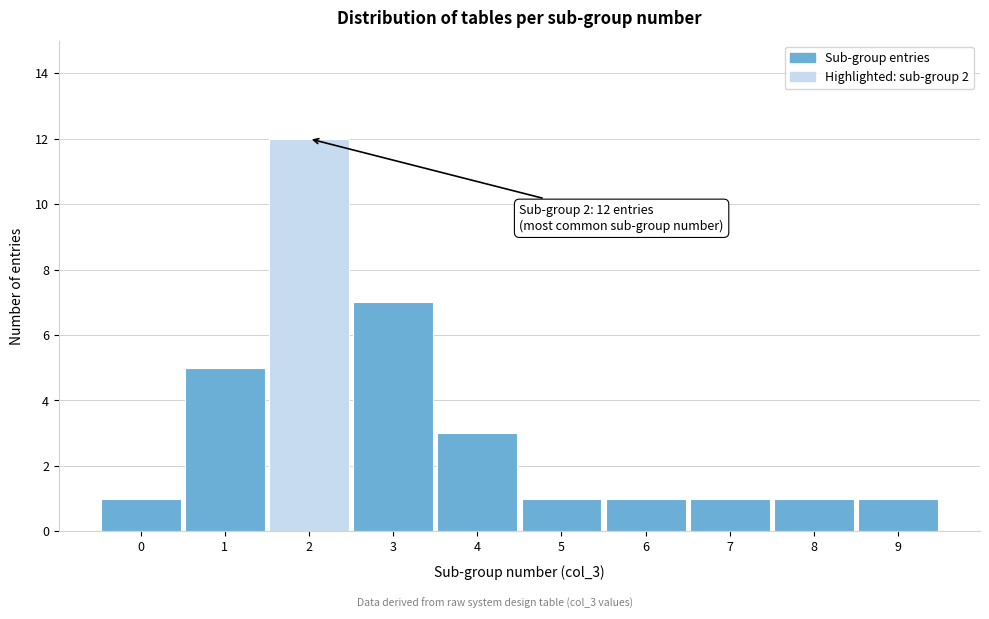

Reading left to right, what are all the values shown in this chart?

0=1	1=5	2=12	3=7	4=3	5=1	6=1	7=1	8=1	9=1